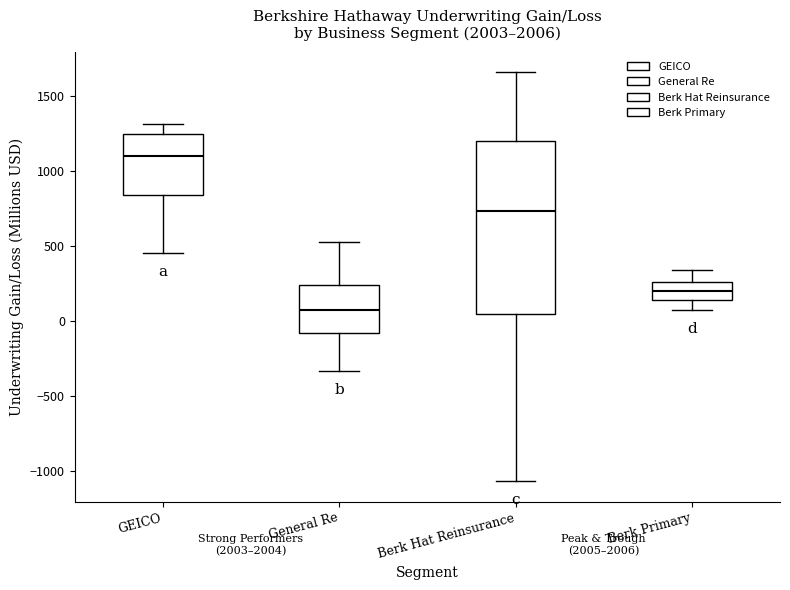

Which box has the lowest median line?

General Re